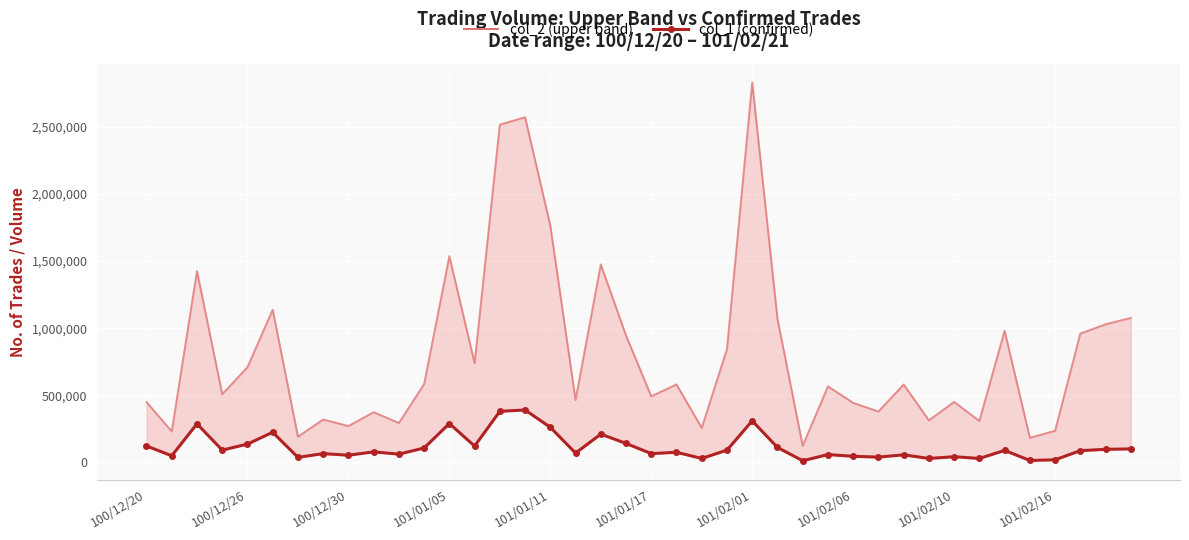

List the series in order of their overall mean, lowest first.

col_1 (confirmed), col_2 (upper band)